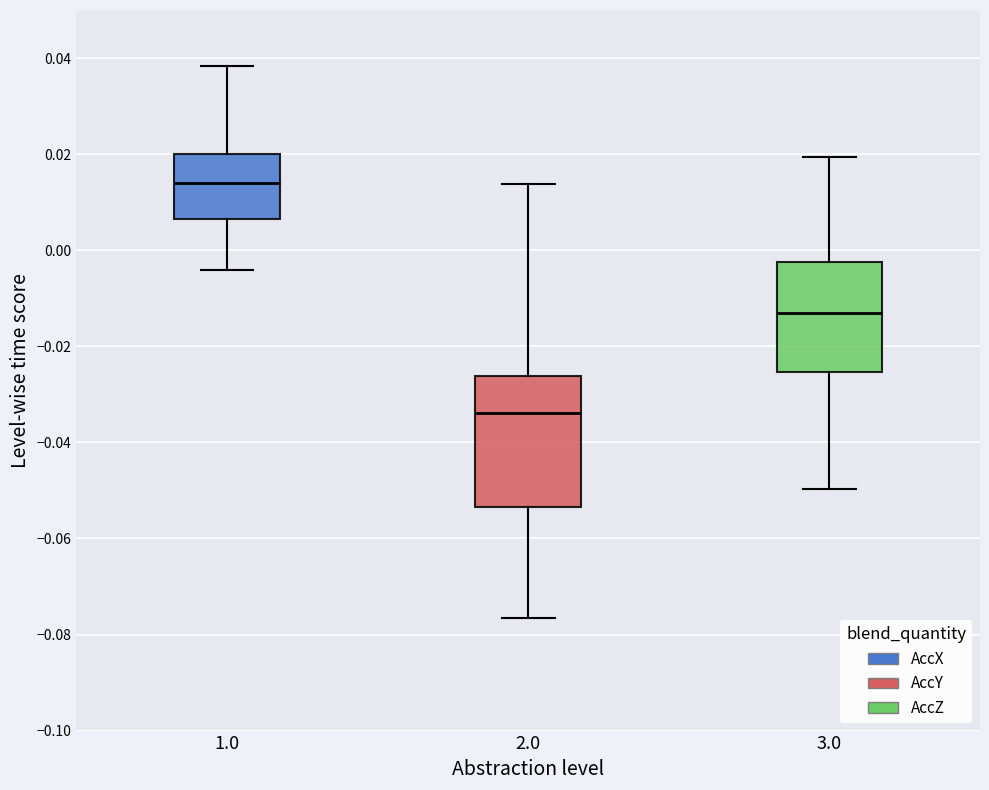

Where does the upper whisker of the box at x = 1.0 end on the y-axis? The values are not printed on the chart, so give them approximately, as read against the axis.

0.038